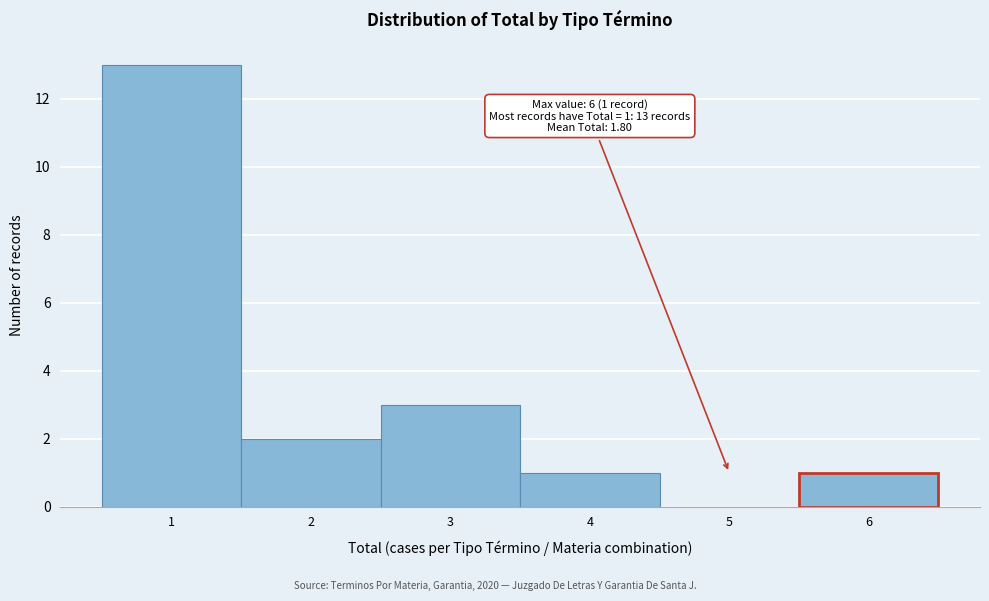

Reading left to right, transcribe all the data shown in this chart.

1=13	2=2	3=3	4=1	5=0	6=1